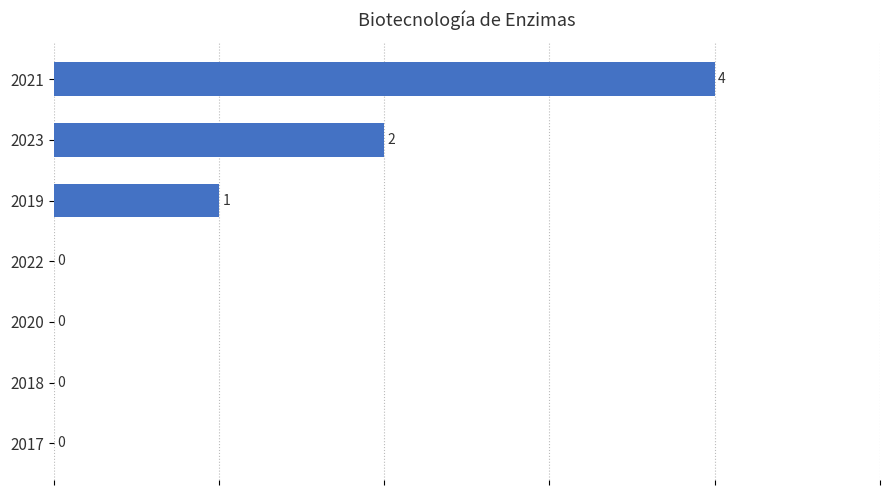

How many data points are above 0?

3